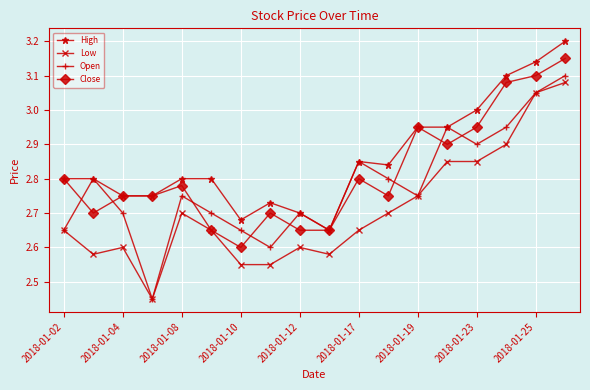

Which series has the largest total across all categories?

High